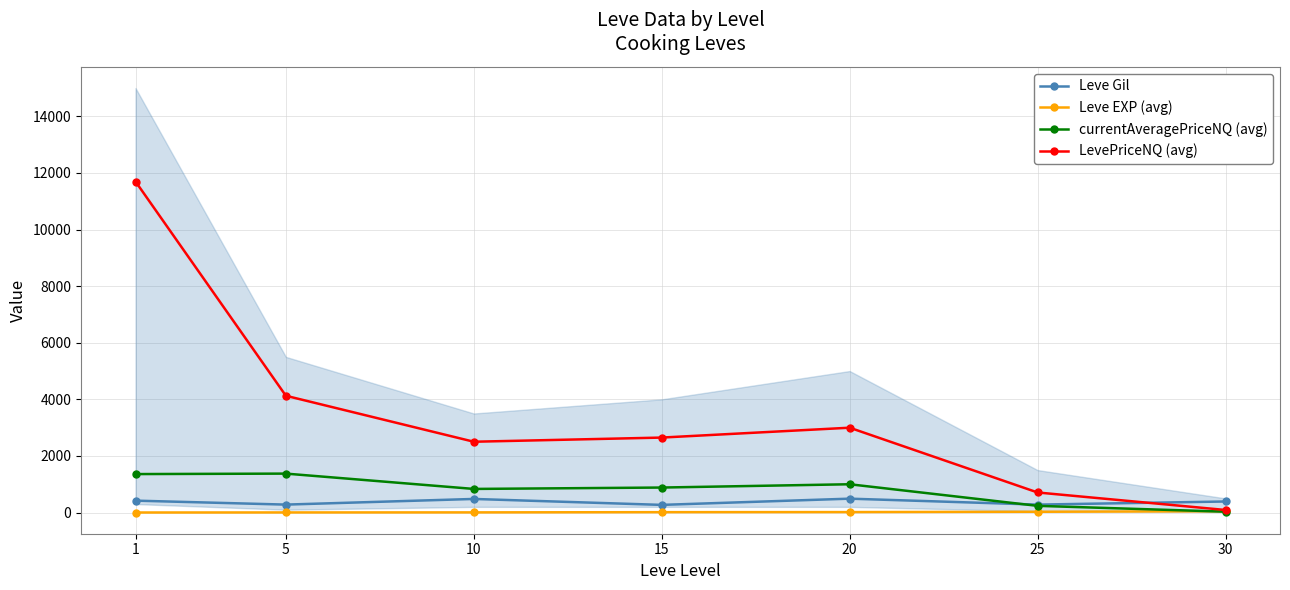

What is the sum of the Leve Gil values at 5 and 30?

670.0